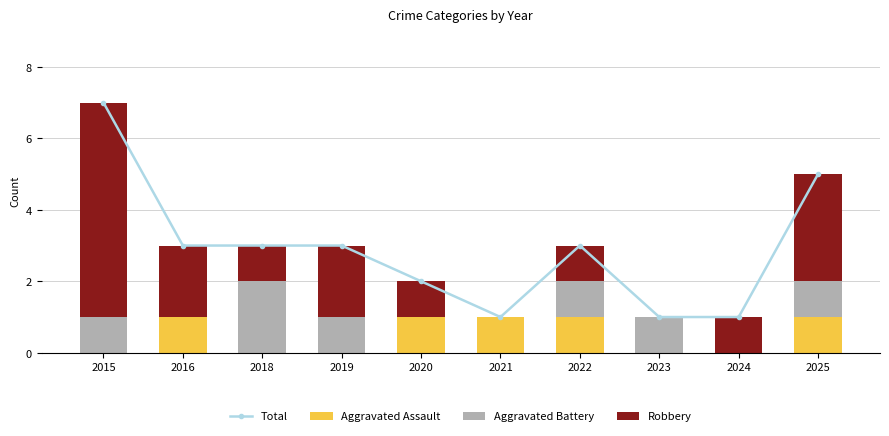

The Aggravated Battery series shows -1 at 2016. True or false?

False